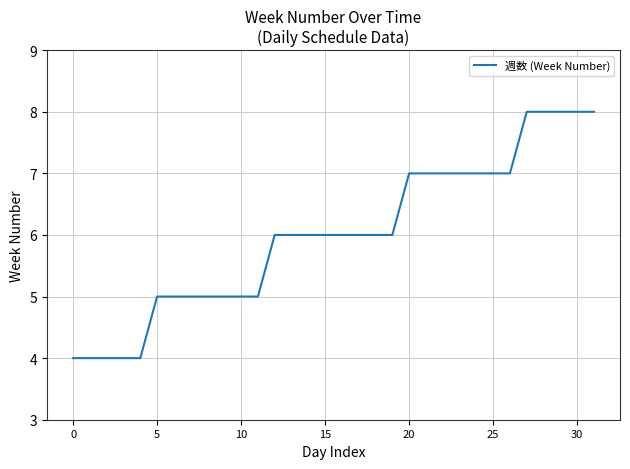

What is the difference between the maximum and minimum values?

4